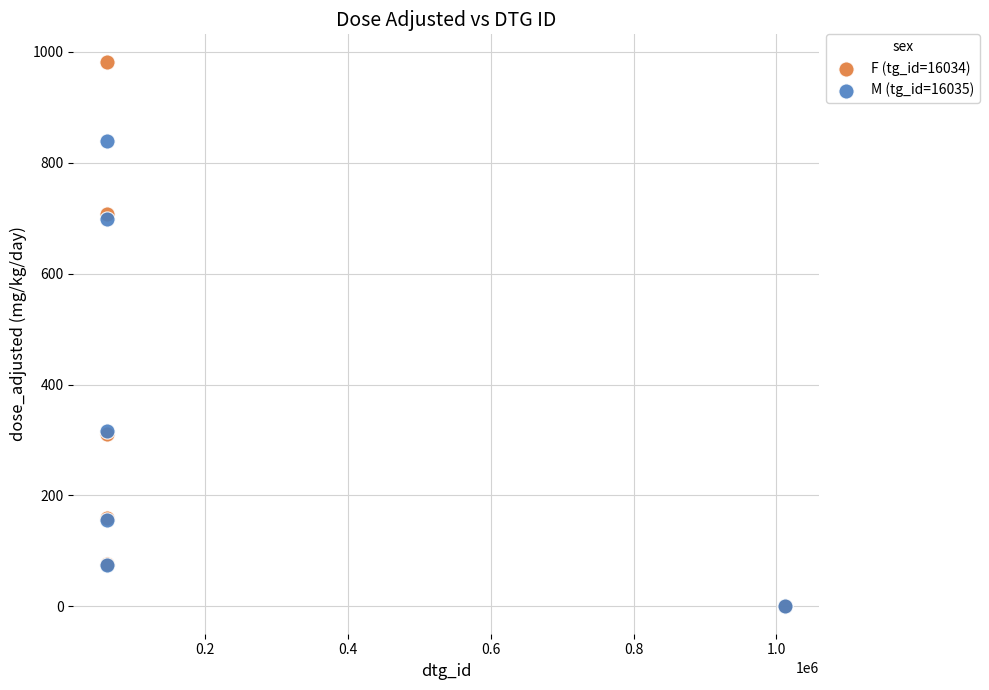

Which series has the widest spread of Y values?

F (tg_id=16034)